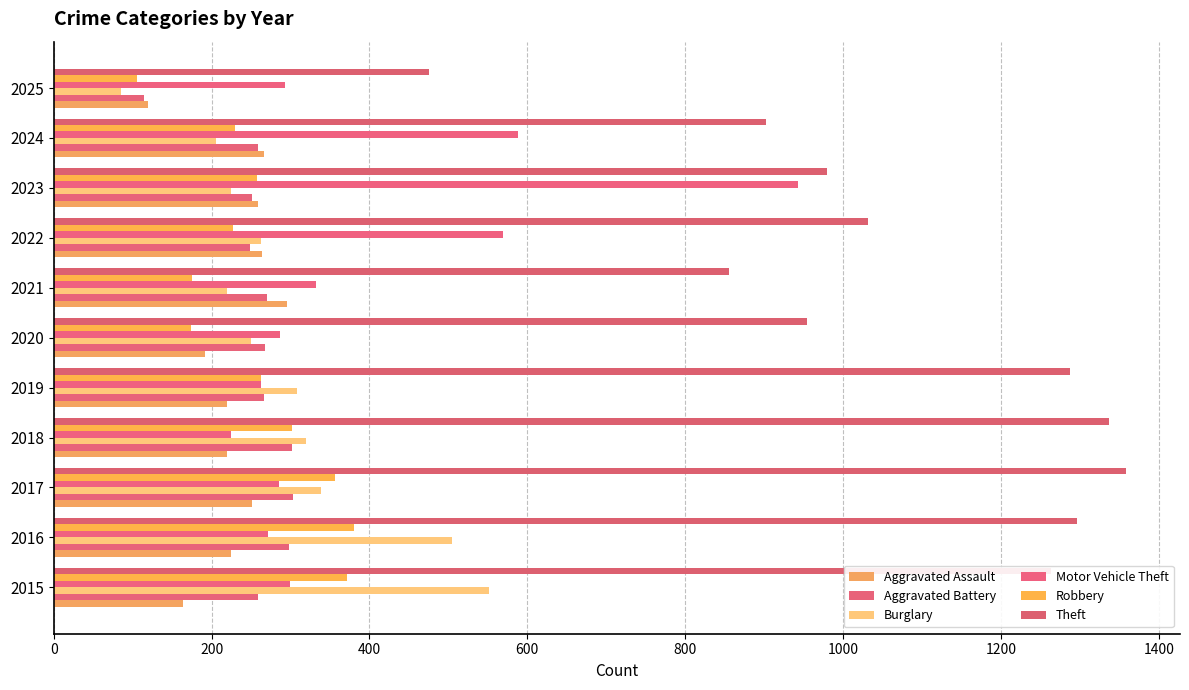

How many values in the Motor Vehicle Theft series are below 293?

5